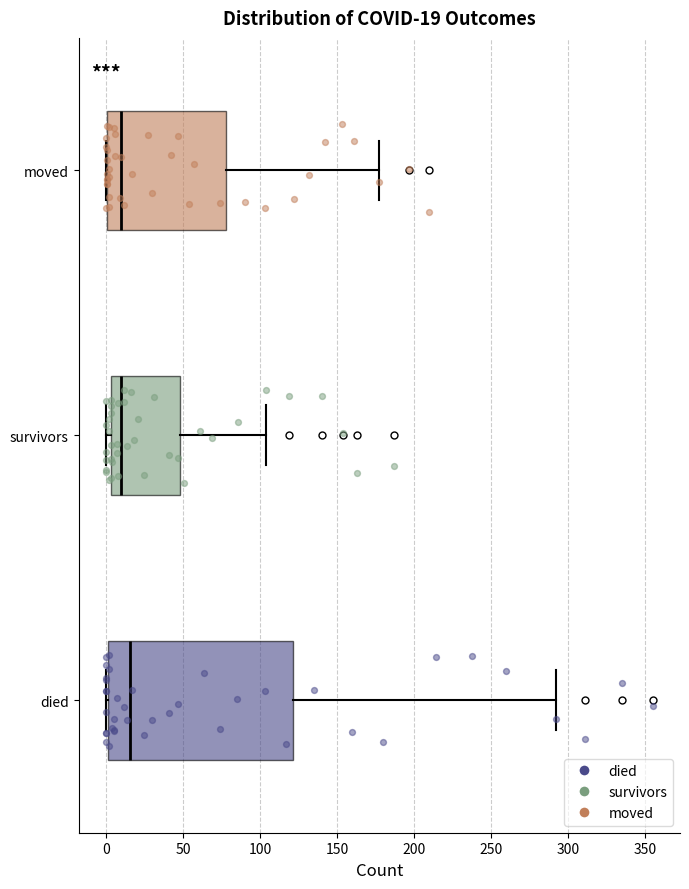

Which box has the furthest to the right median line?

died